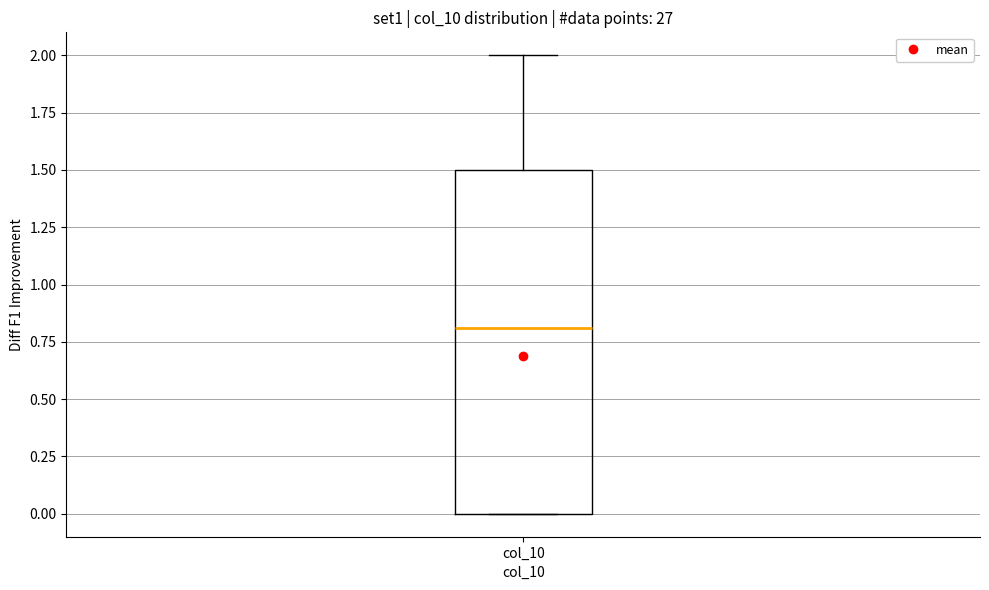

Read this box plot against the y-axis: the position of the median line, the range covered by the box, and the ends of both whiskers. The values are not printed on the chart, so give them approximately, as read against the axis.

median 0.8, box 0.0 to 1.5, whiskers 0.0 to 2.0